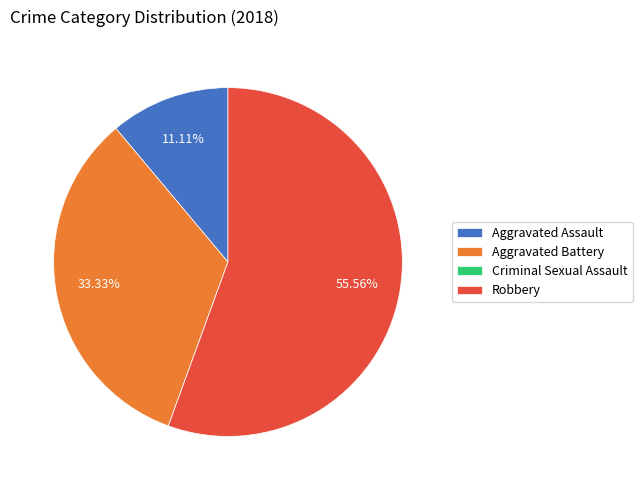

True or false: Aggravated Battery accounts for 33% of the total.

True